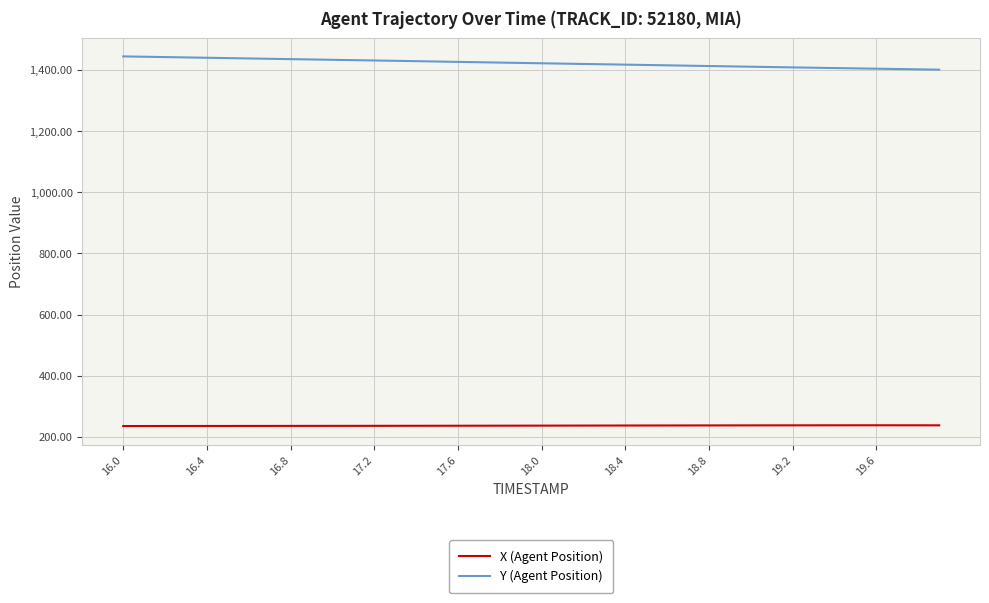

Which series has the widest spread of values?

Y (Agent Position)